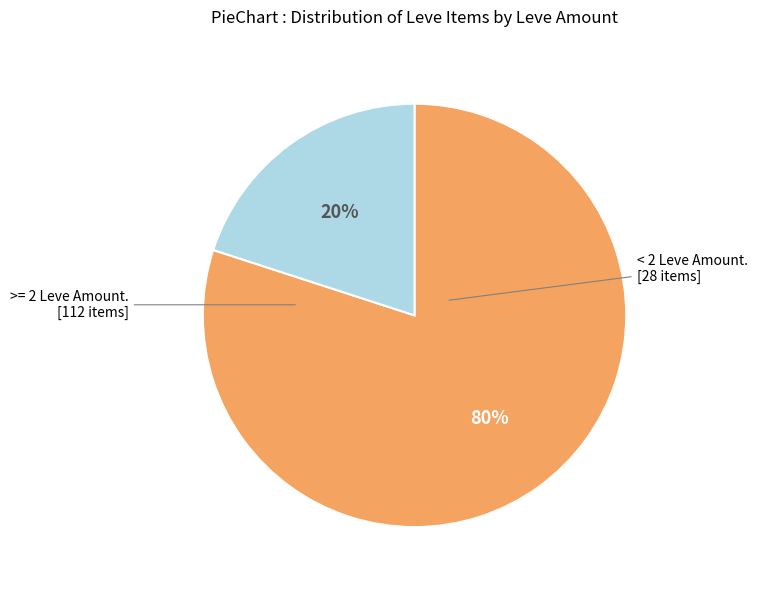

Is there a majority slice in this chart?

Yes